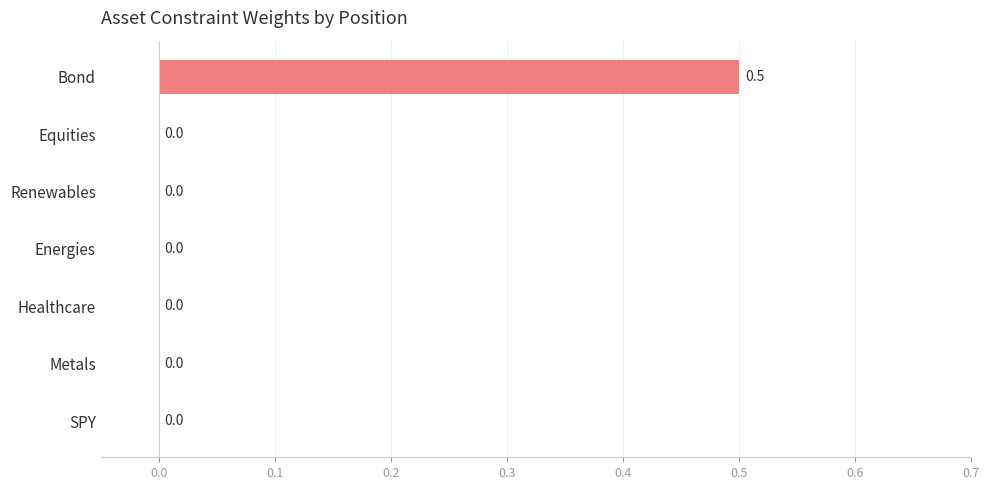

The chart shows a value of 0.3 at SPY. True or false?

False